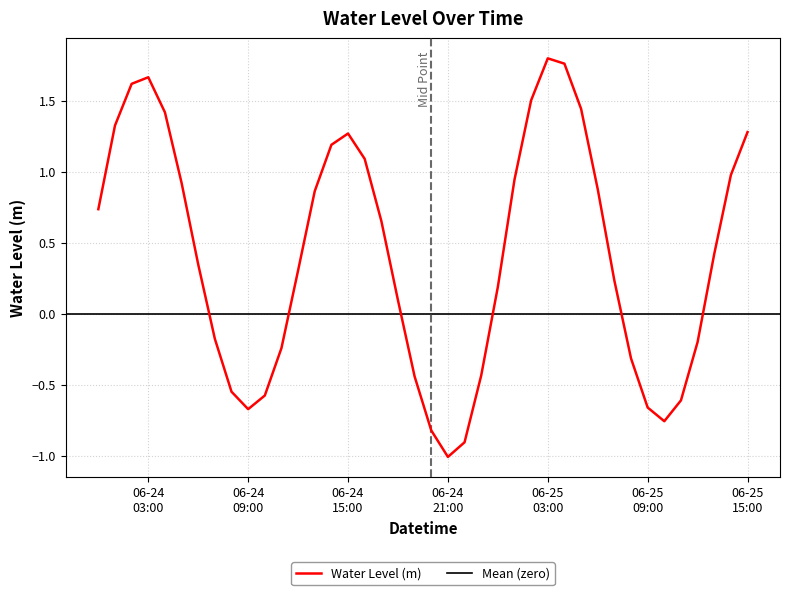

What is the minimum value for Water Level (m)?

-1.0